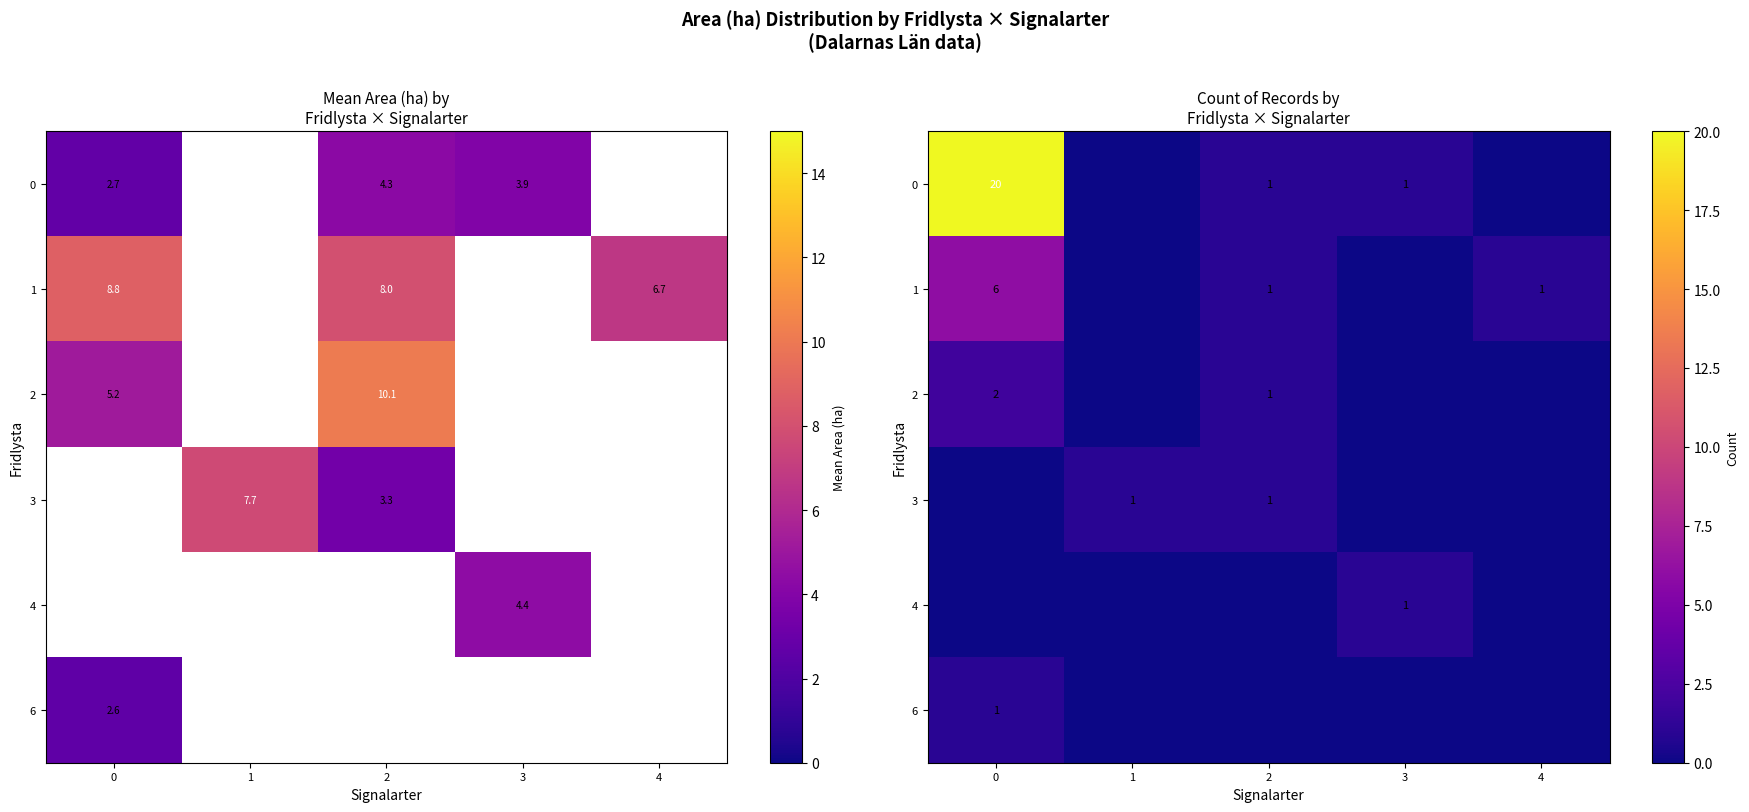

At which label does 0 reach its minimum?

1